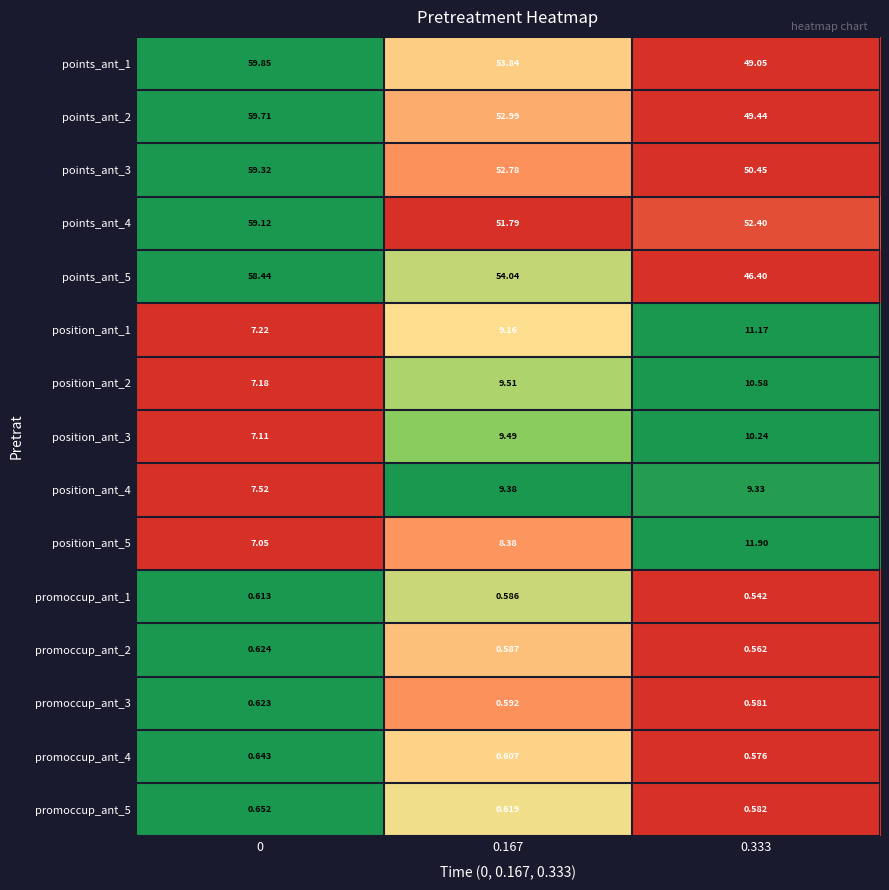

What is the greatest value displayed?

59.9